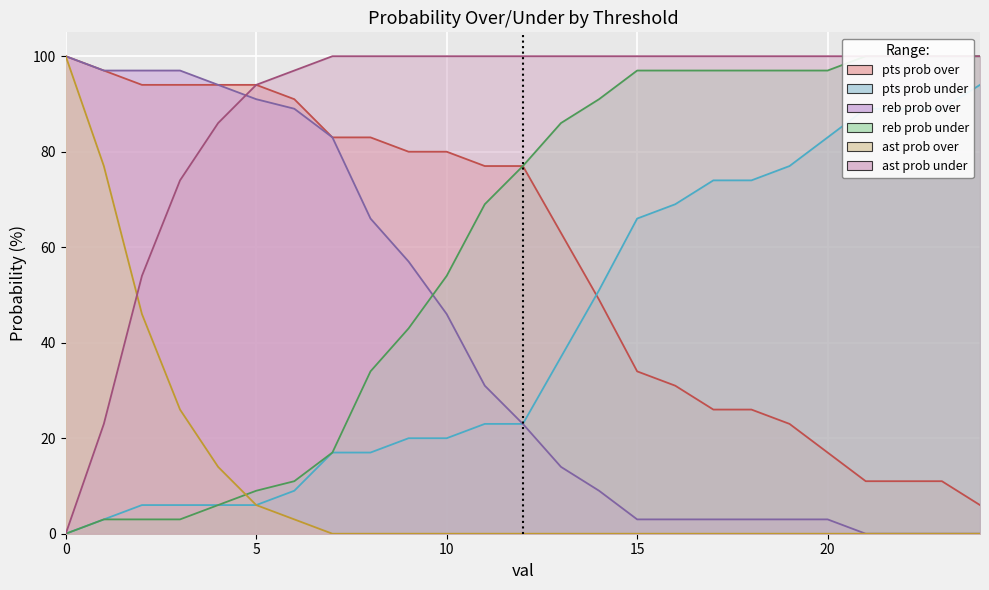

What is the sum of all ast prob over values?

272